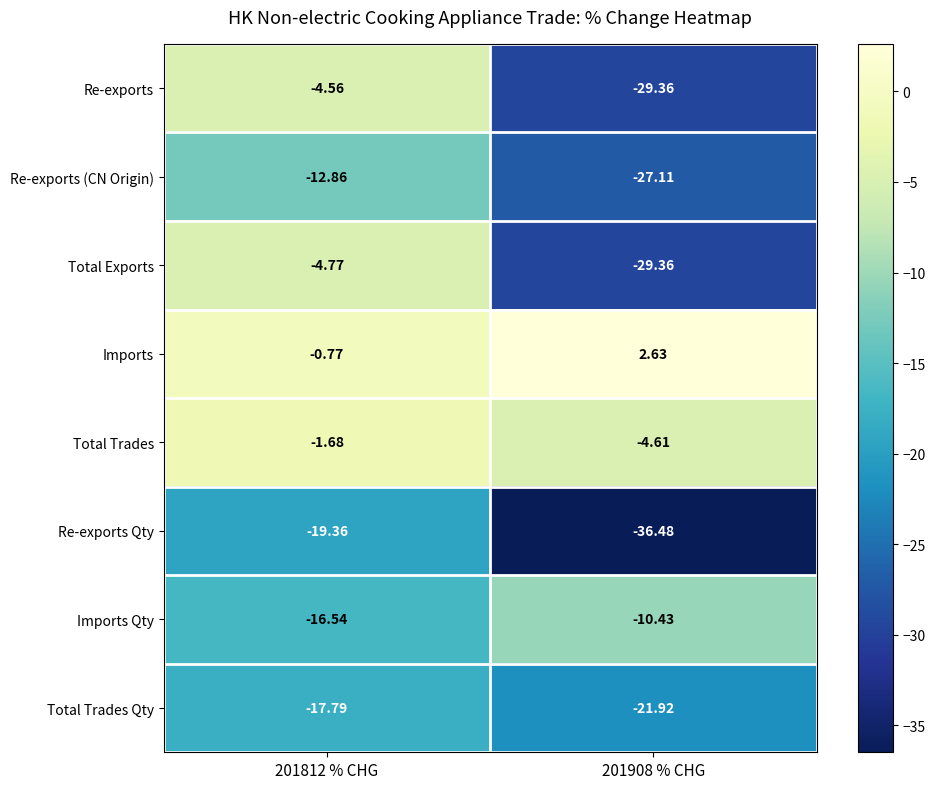

Which series has the largest range (max minus min)?

Re-exports